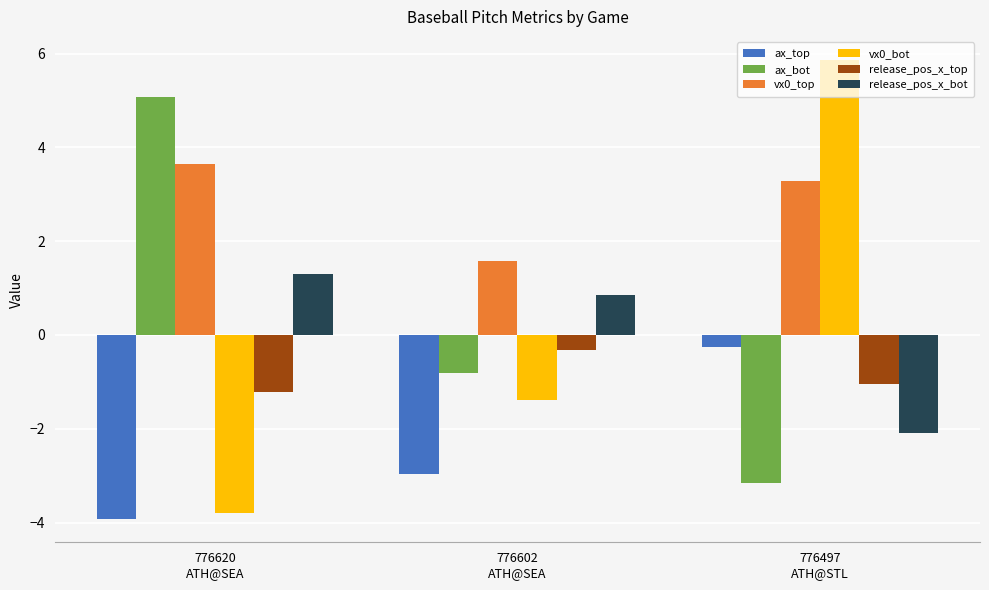

What is the total value across all series at 776602
ATH@SEA?

-3.1